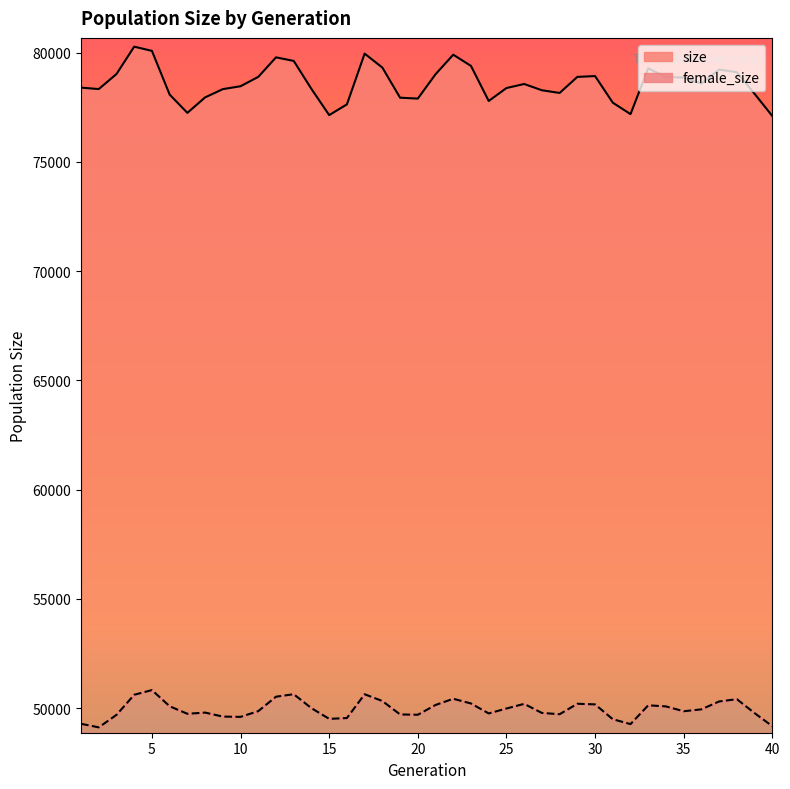

Where does the female_size series first go above 49941?

4